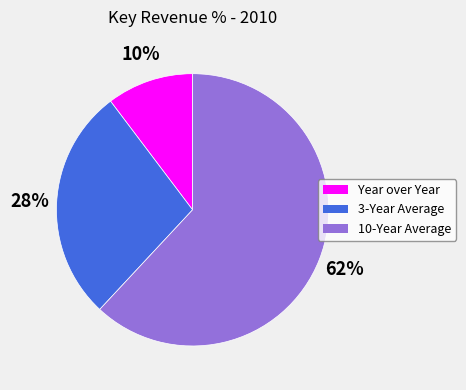

True or false: Year over Year accounts for 10% of the total.

True